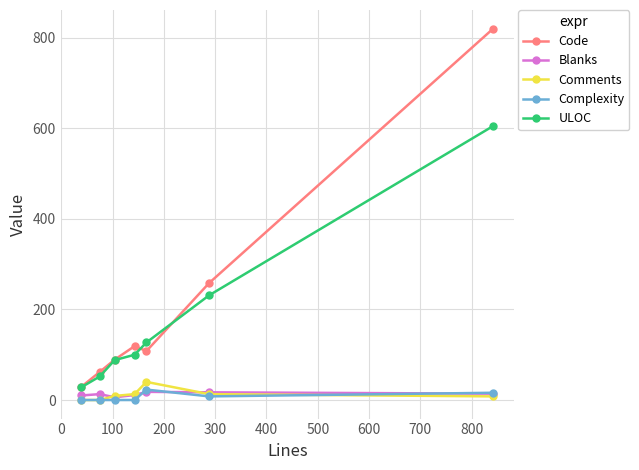

Count the number of data series in this chart.

5